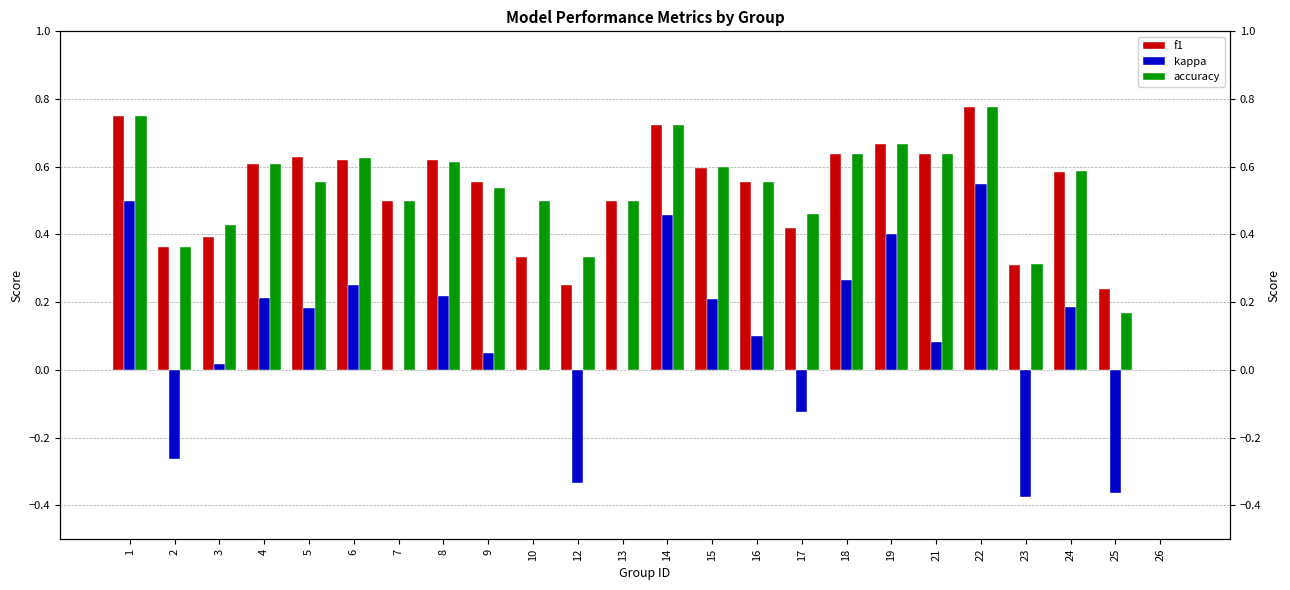

At which category does the chart reach its minimum across all series?

23